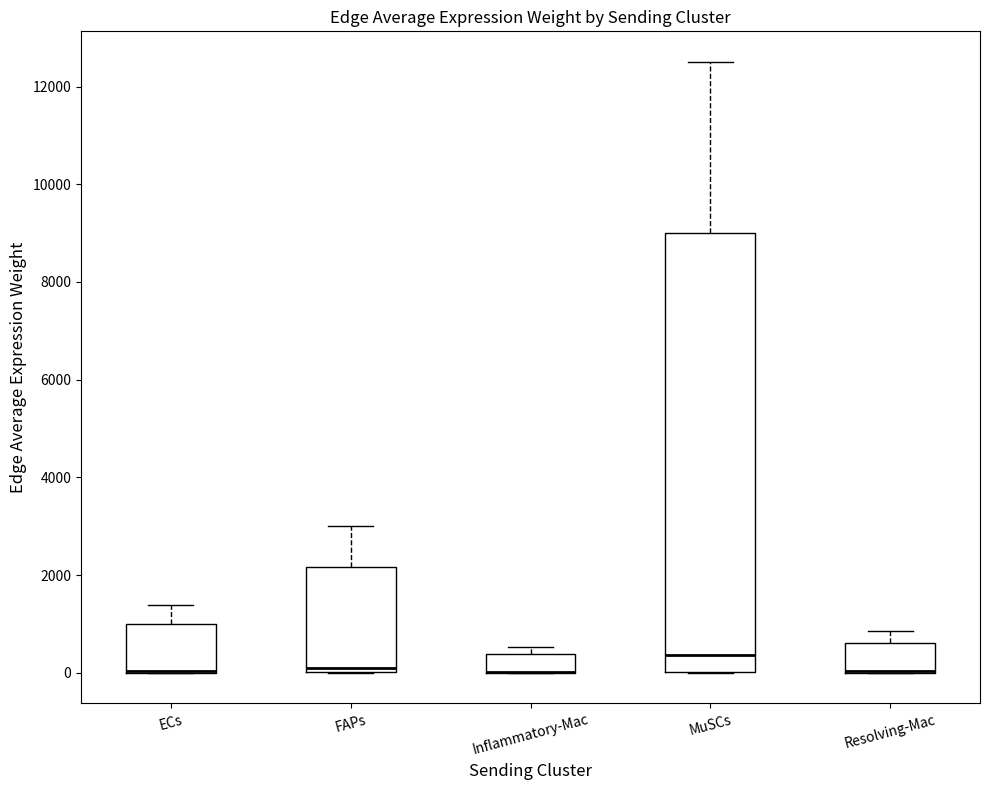

Where is the upper edge of the box for Inflammatory-Mac on the y-axis? The values are not printed on the chart, so give them approximately, as read against the axis.

400